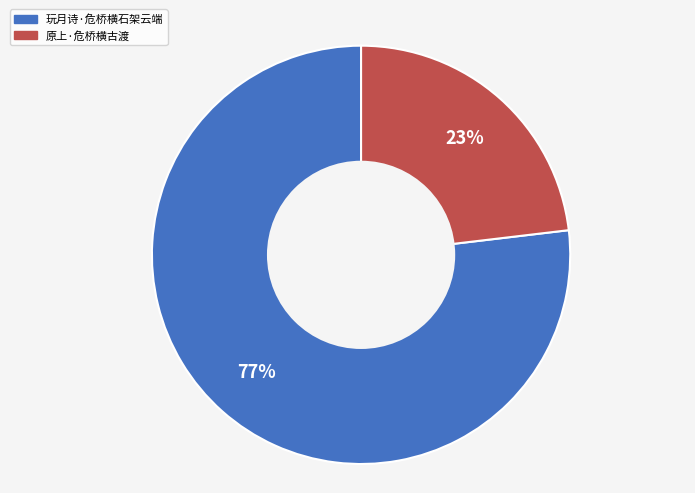

Between 原上·危桥横古渡 and 玩月诗·危桥横石架云端, which is larger?

玩月诗·危桥横石架云端